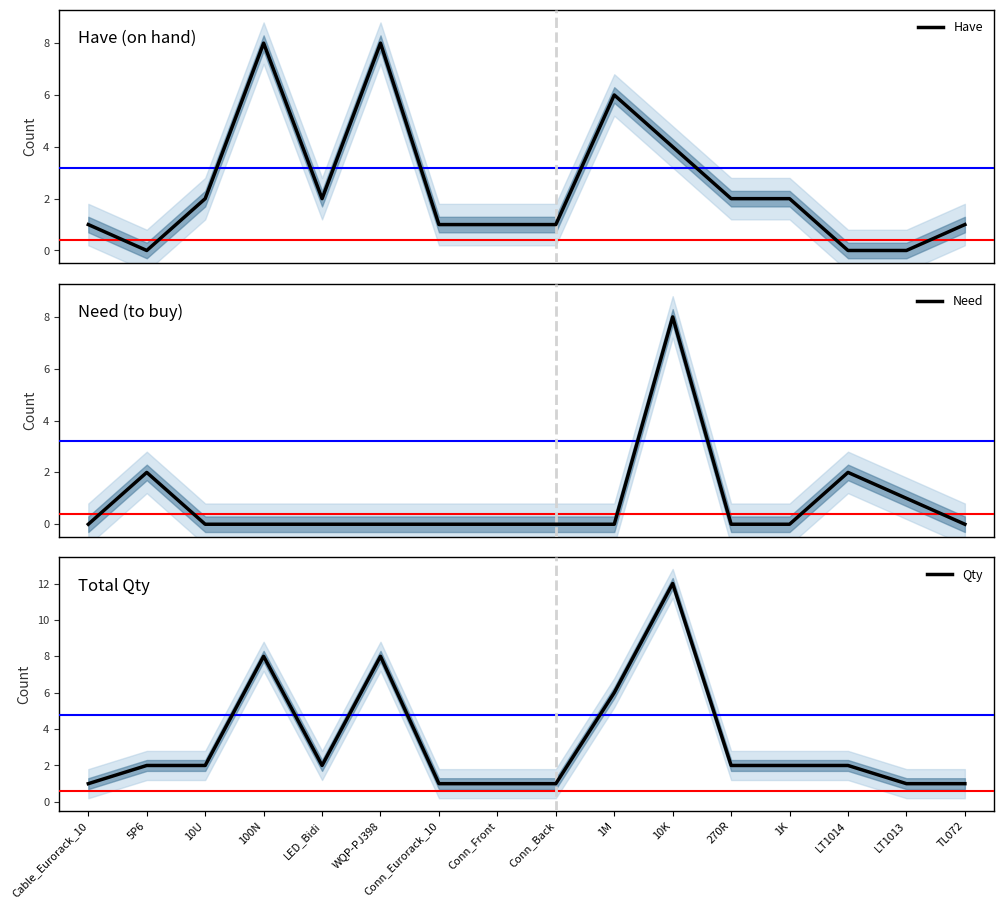

How many distinct data groups are displayed?

3